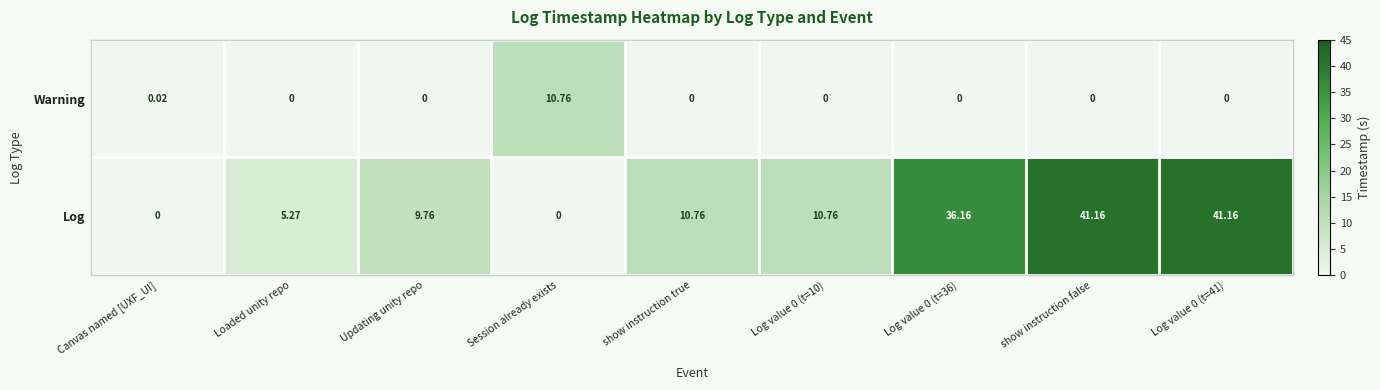

Which series has the largest total across all categories?

Log